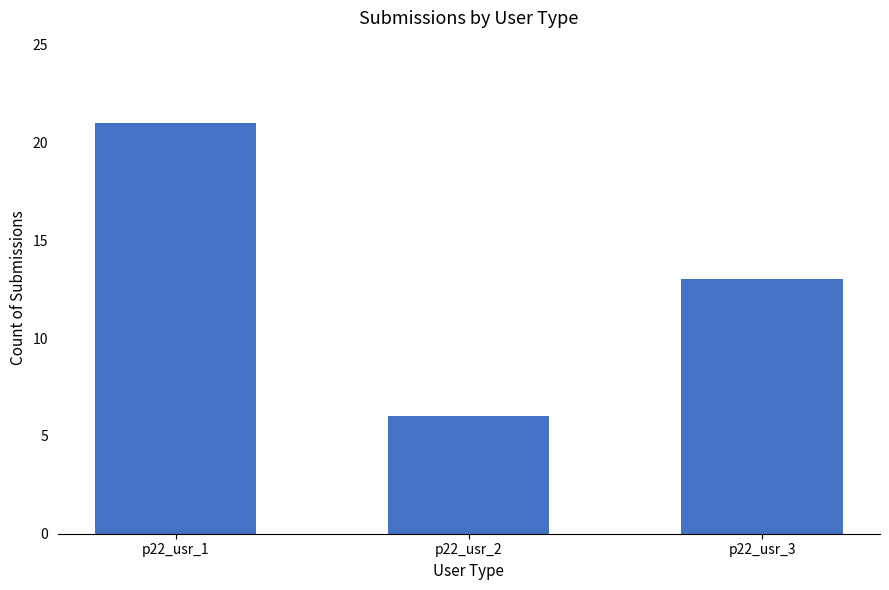

Is it true that the value at p22_usr_3 is 9?

False